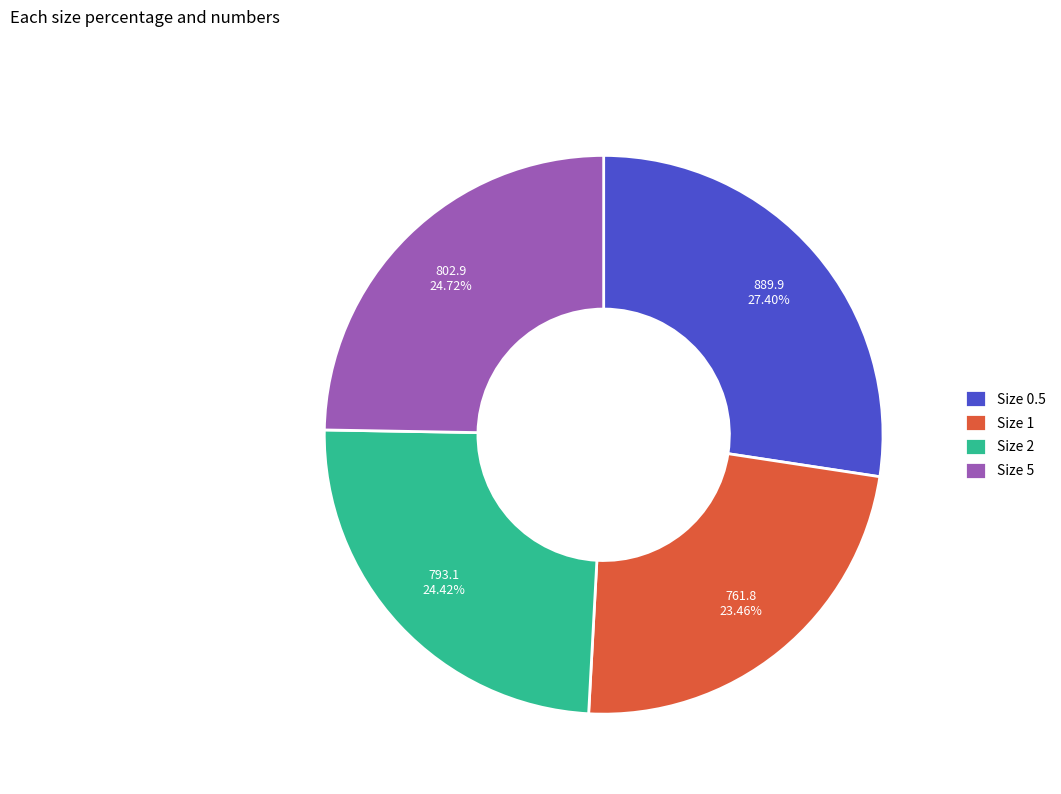

Which category has the smallest portion of the pie?

Size 1